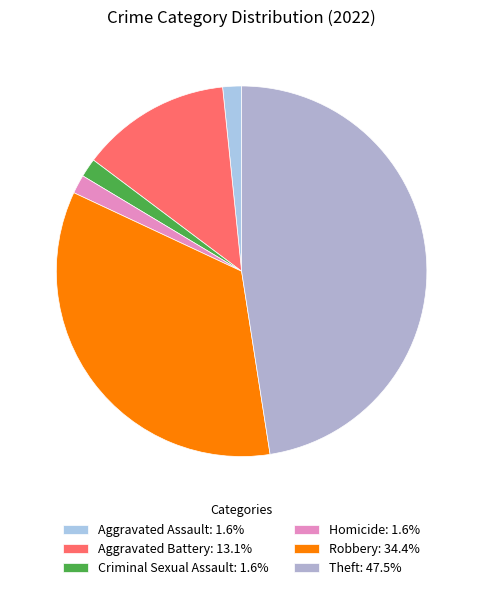

Is there any slice that represents more than half of the pie?

No